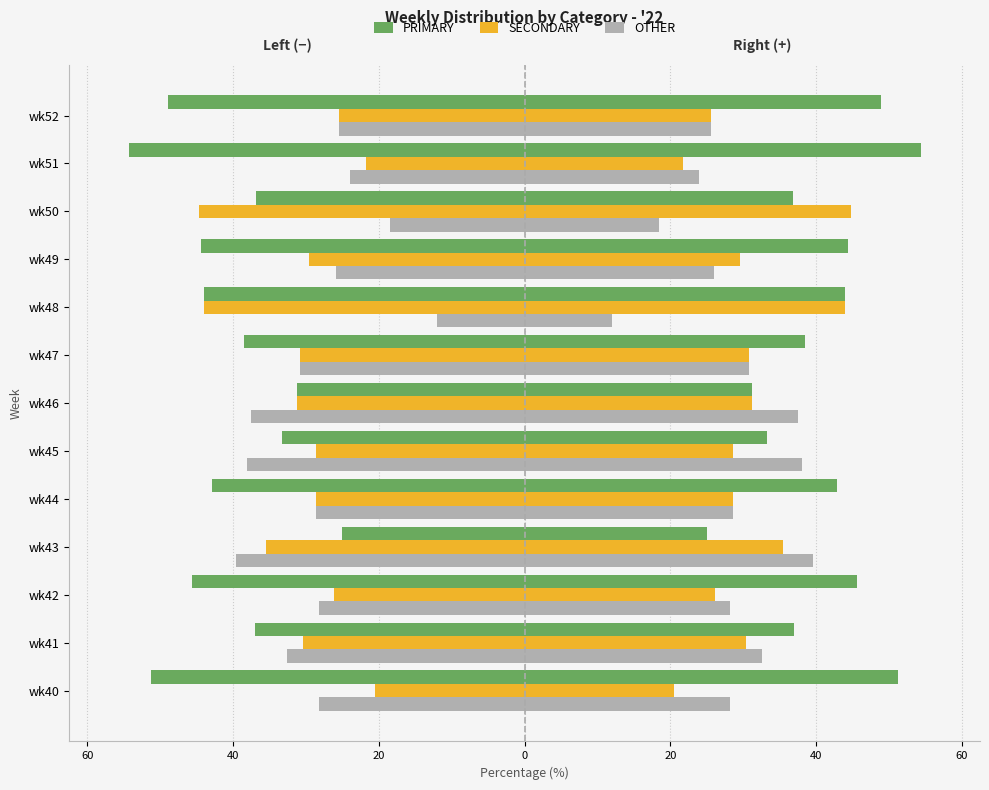

True or false: PRIMARY has a value of -67.5 at wk52.

False